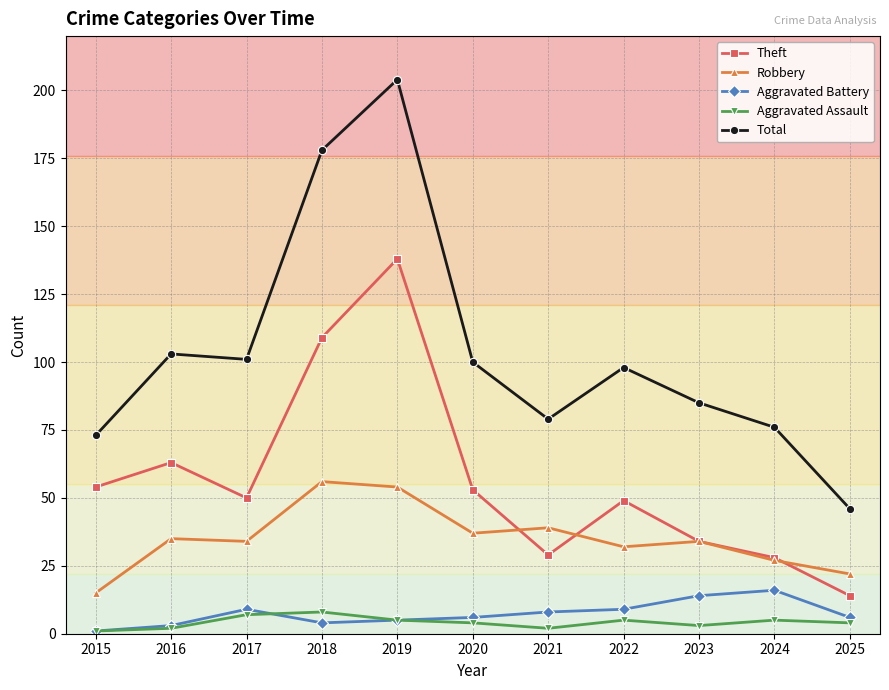

At which category does the chart reach its peak across all series?

2019